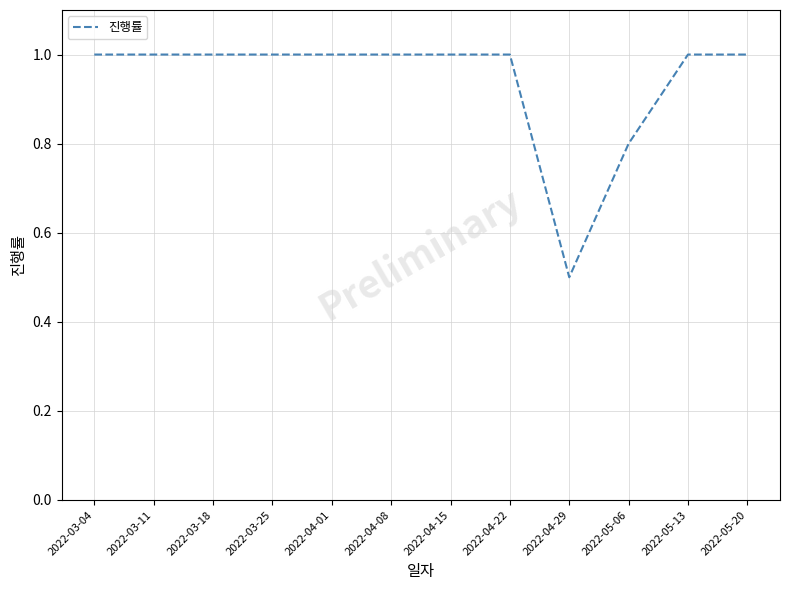

What is the sum of the values at 2022-04-08 and 2022-04-01?

2.0